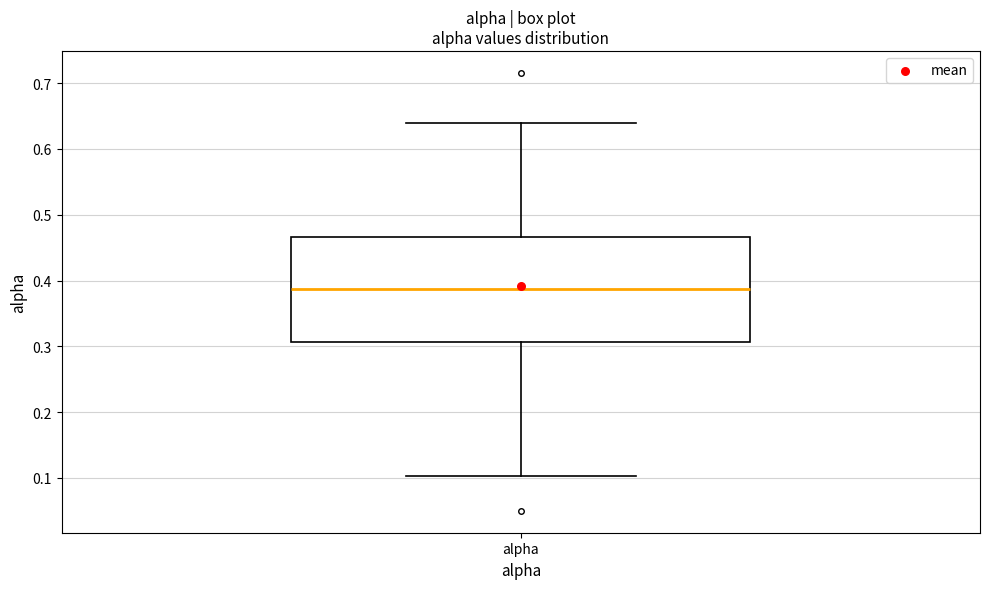

Transcribe this box plot: give where the median line is, the range the box spans, and where the two whiskers end, as read against the y-axis. The values are not printed on the chart, so give them approximately, as read against the axis.

median 0.39, box 0.31 to 0.47, whiskers 0.10 to 0.64